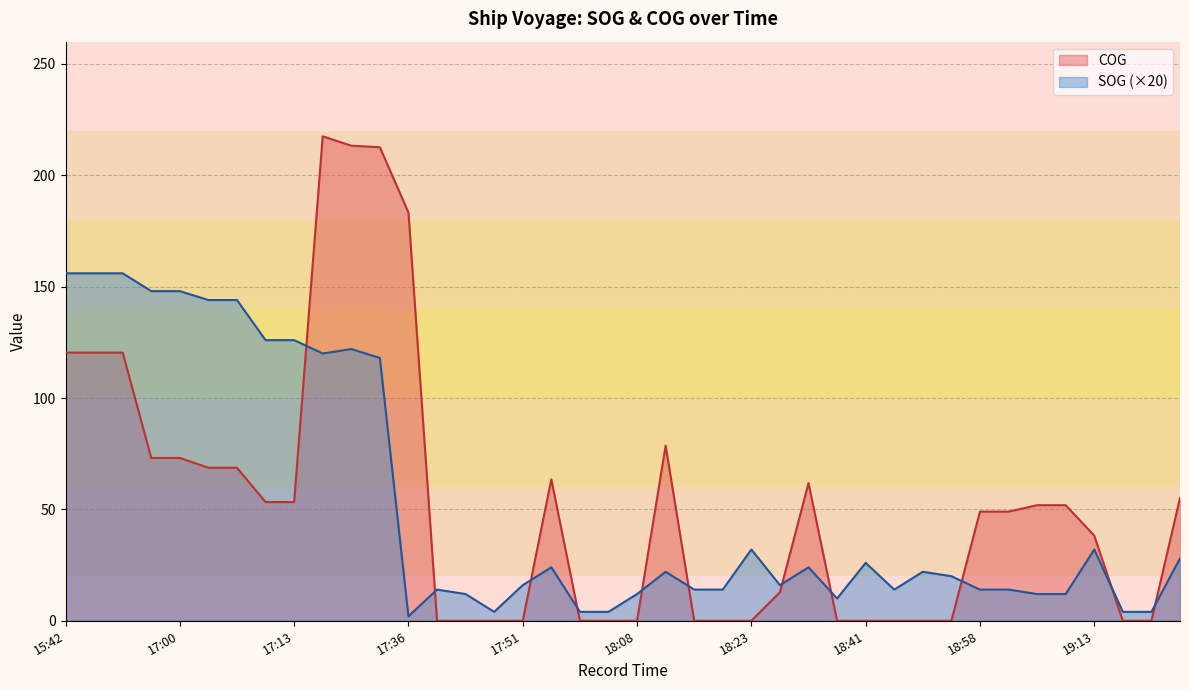

How many lines are shown in the chart?

2